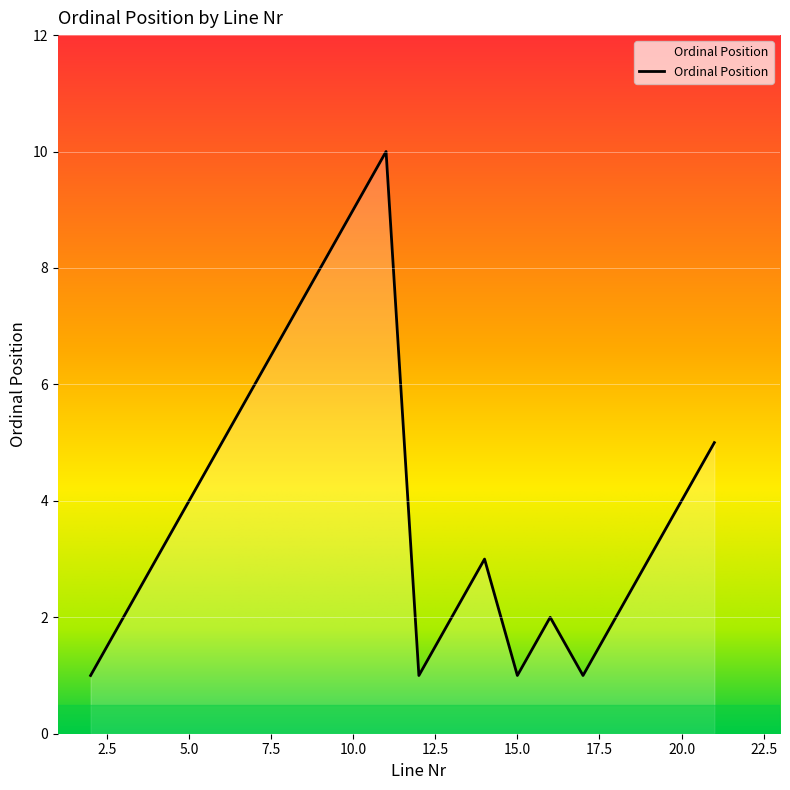

What is the difference between the maximum and minimum values?

9